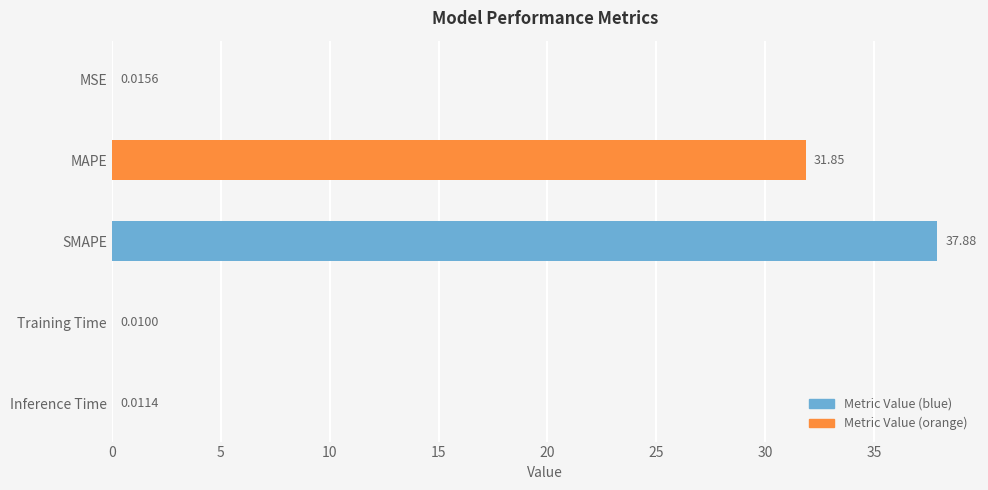

What is the sum of the values at MAPE and Inference Time?

31.9